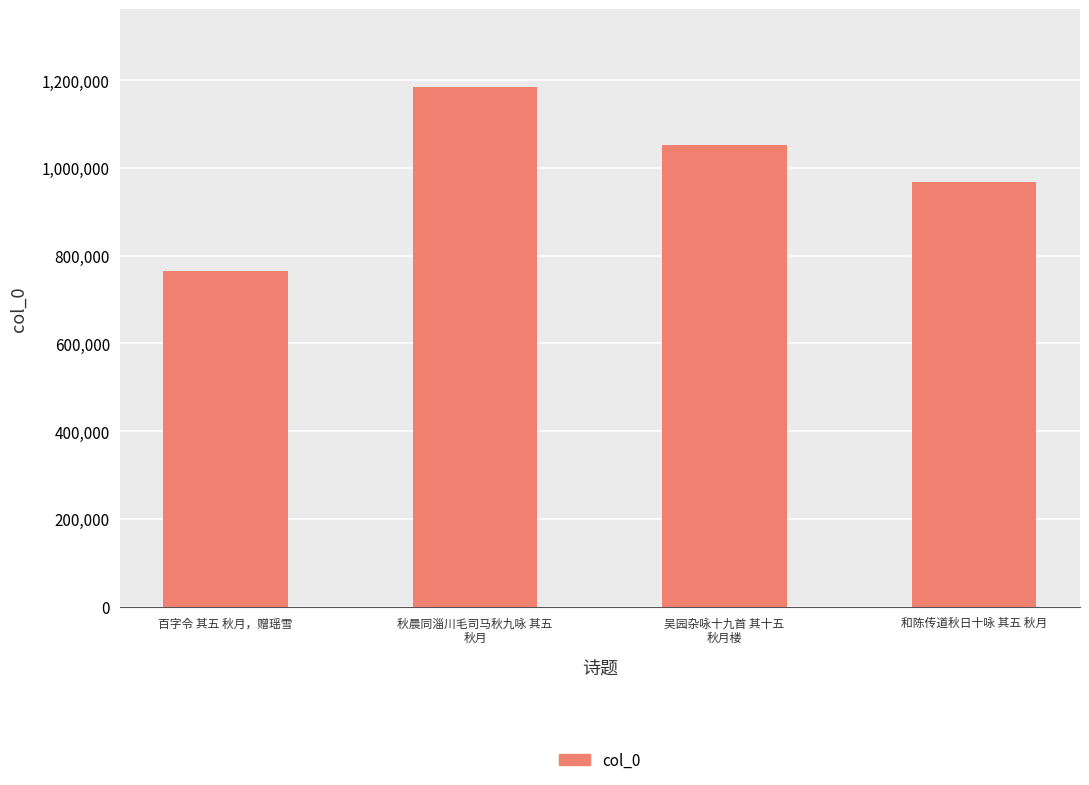

The chart shows a value of 468663 at 吴园杂咏十九首 其十五
秋月楼. True or false?

False